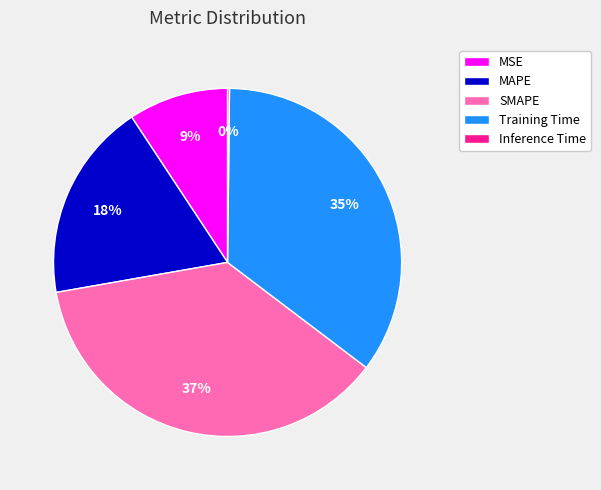

The SMAPE slice represents 37% of the pie. True or false?

True